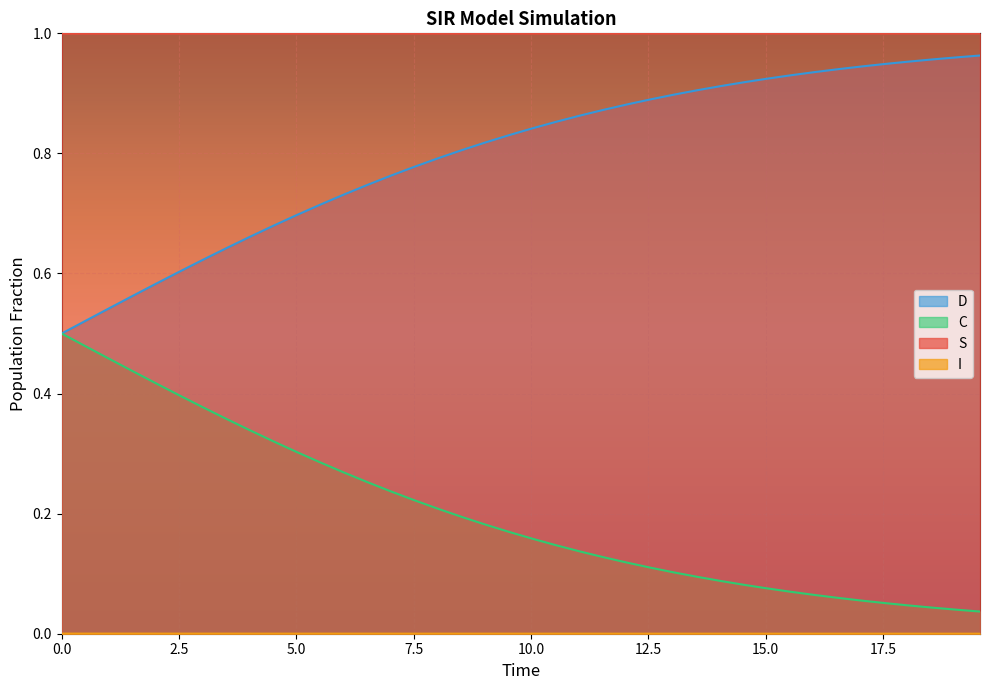

Which series has the largest range (max minus min)?

C